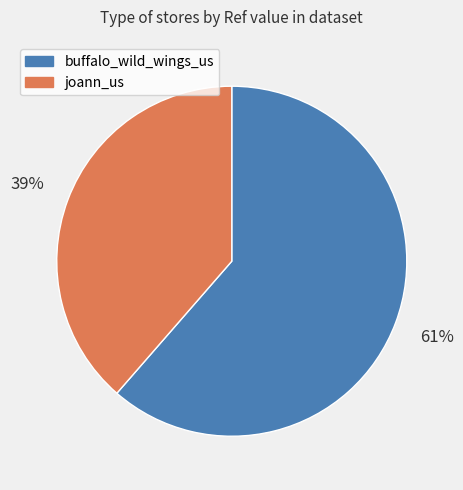

Combined, do joann_us and buffalo_wild_wings_us account for over 50%?

Yes